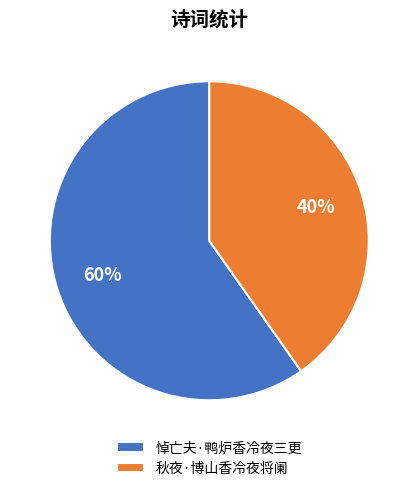

What is the majority slice?

悼亡夫·鸭炉香冷夜三更